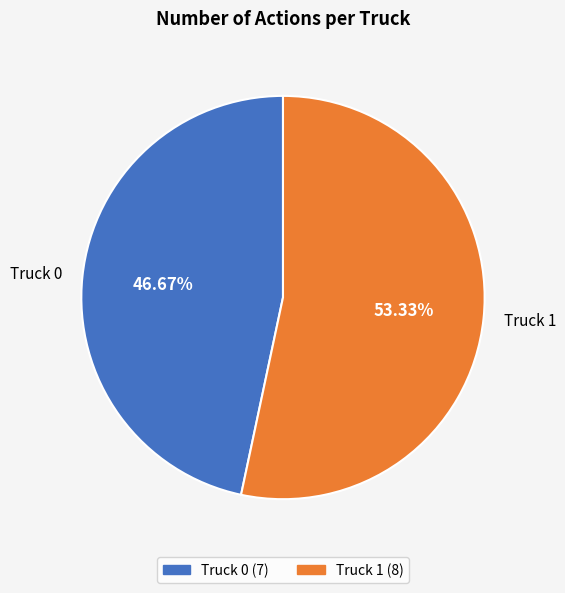

Rank the categories by value from highest to lowest.

Truck 1, Truck 0